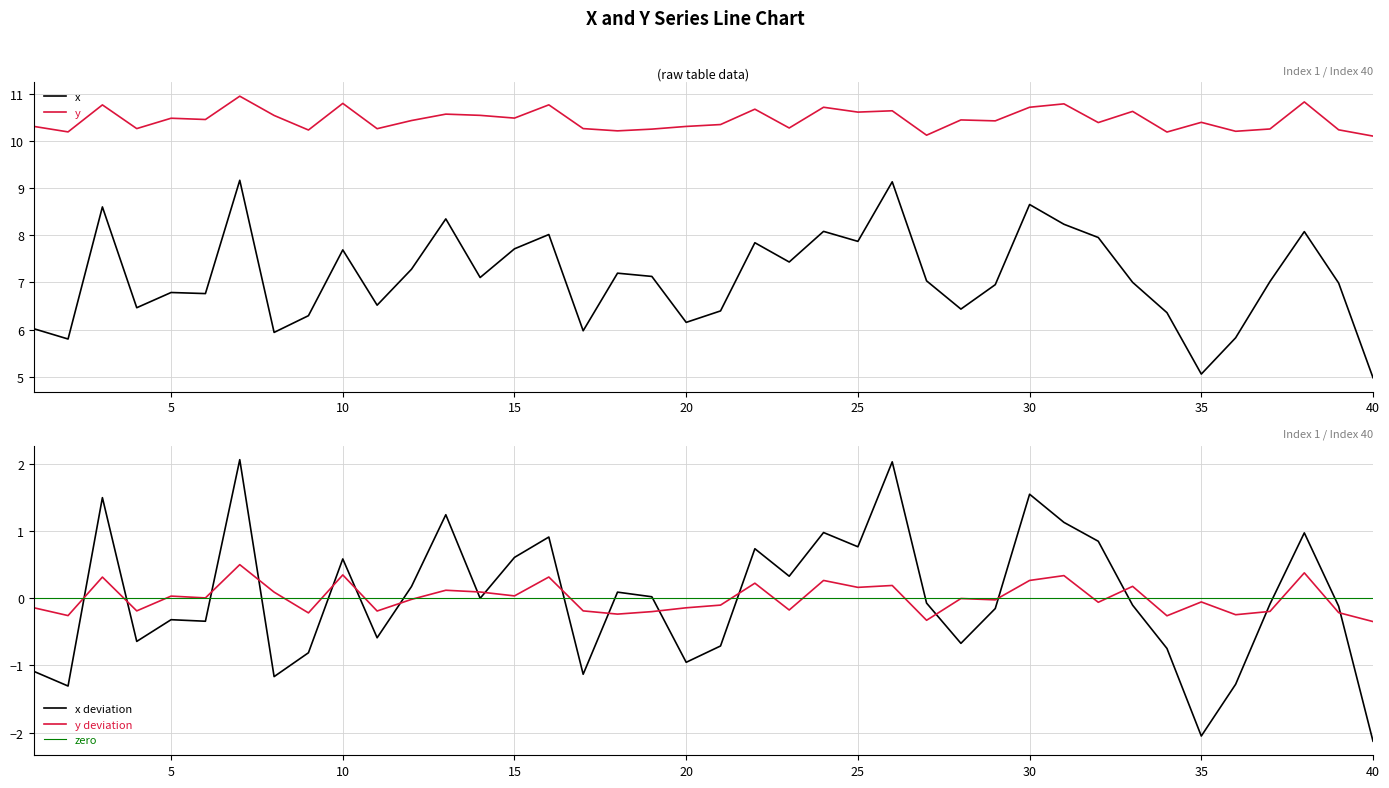

Which category has the highest value across all series?

7